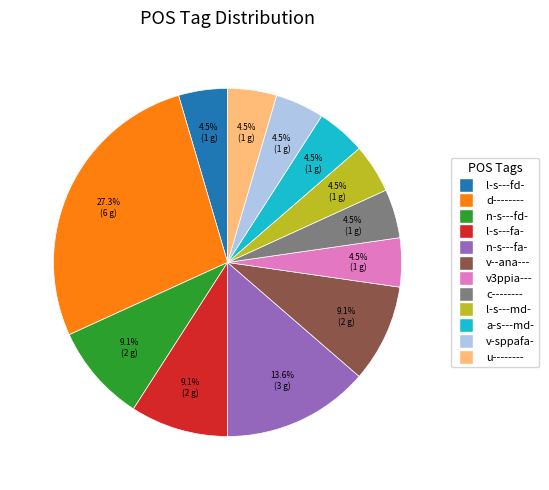

Does any single category account for the majority?

No